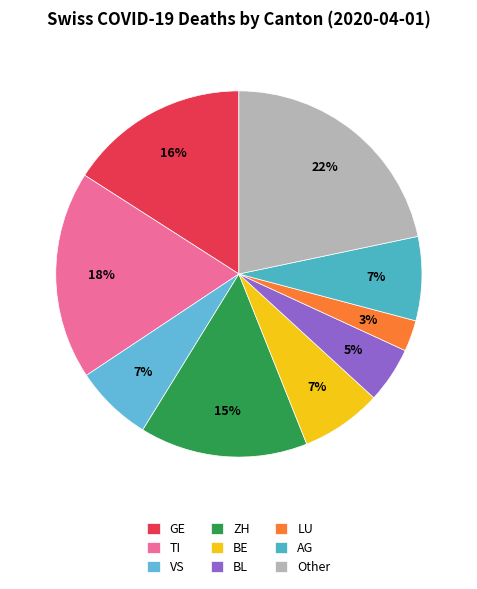

Is it true that VS is 20% of the pie?

False